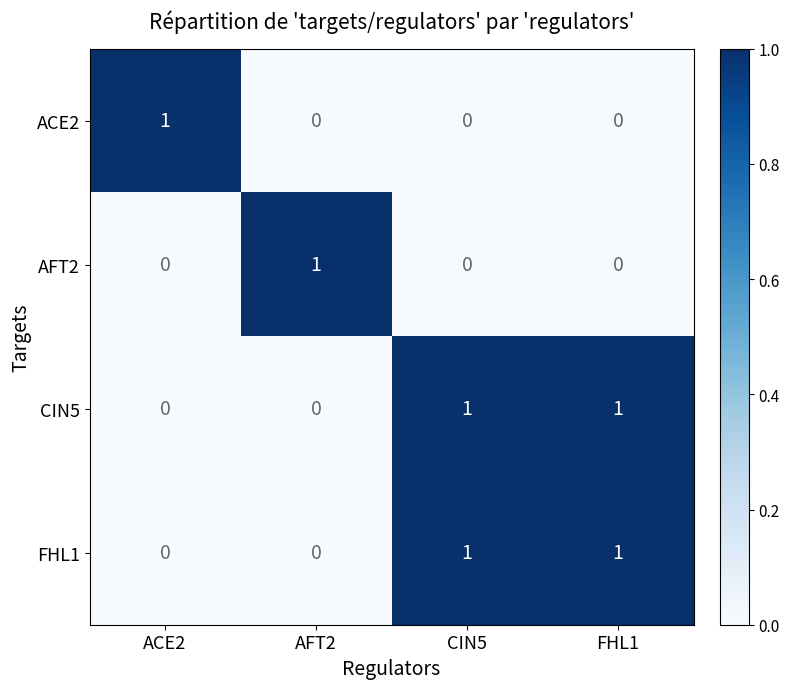

What is the total value across all series at FHL1?

2